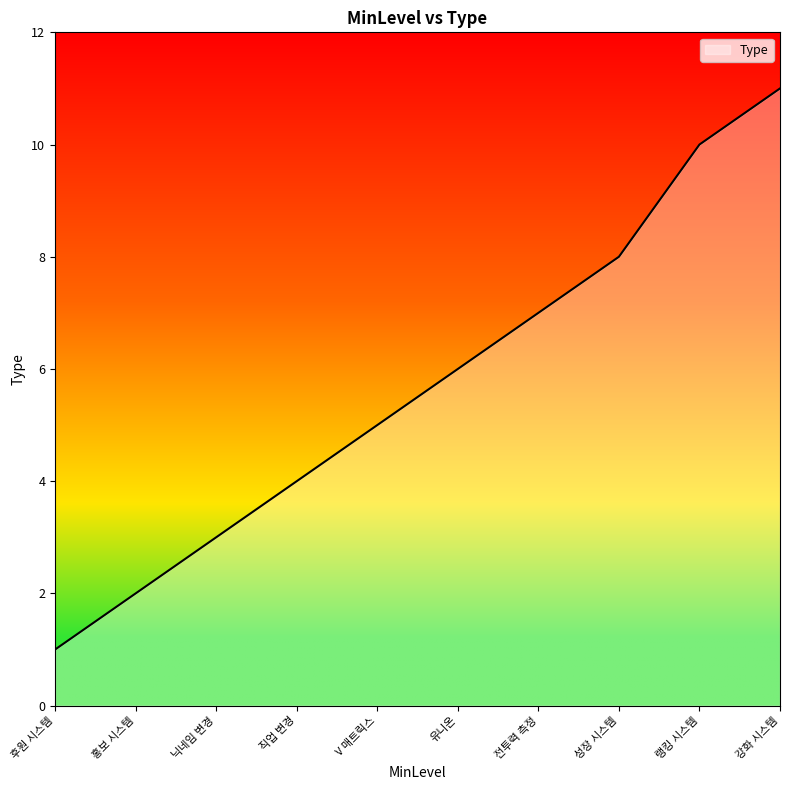

Rank the categories by value from highest to lowest.

강화 시스템, 랭킹 시스템, 성장 시스템, 전투력 측정, 유니온, V 매트릭스, 직업 변경, 닉네임 변경, 홍보 시스템, 후원 시스템